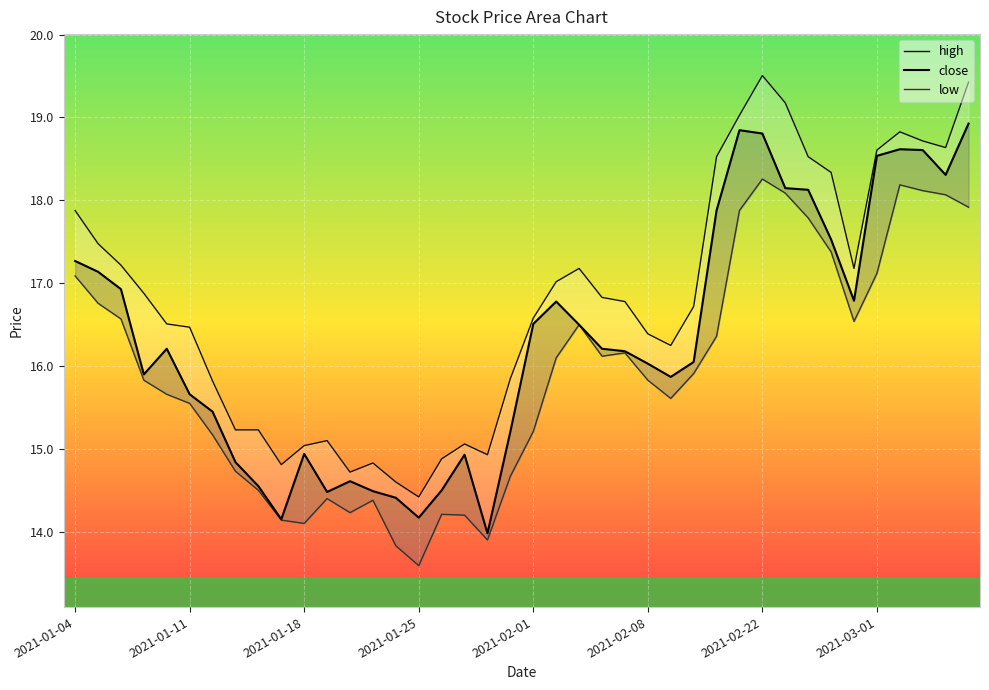

How many values in the low series exceed 15?

27